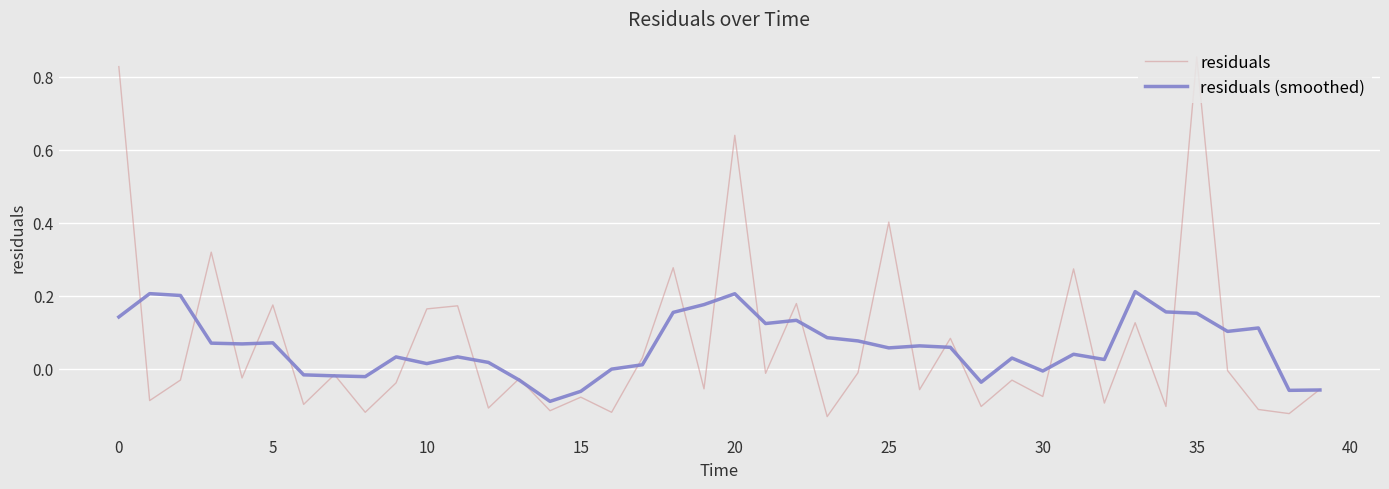

Rank the series by their maximum value, from lowest to highest.

residuals (smoothed), residuals